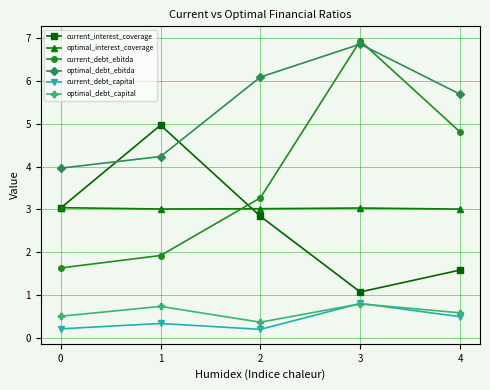

How many times do current_debt_capital and optimal_debt_capital cross each other?

2